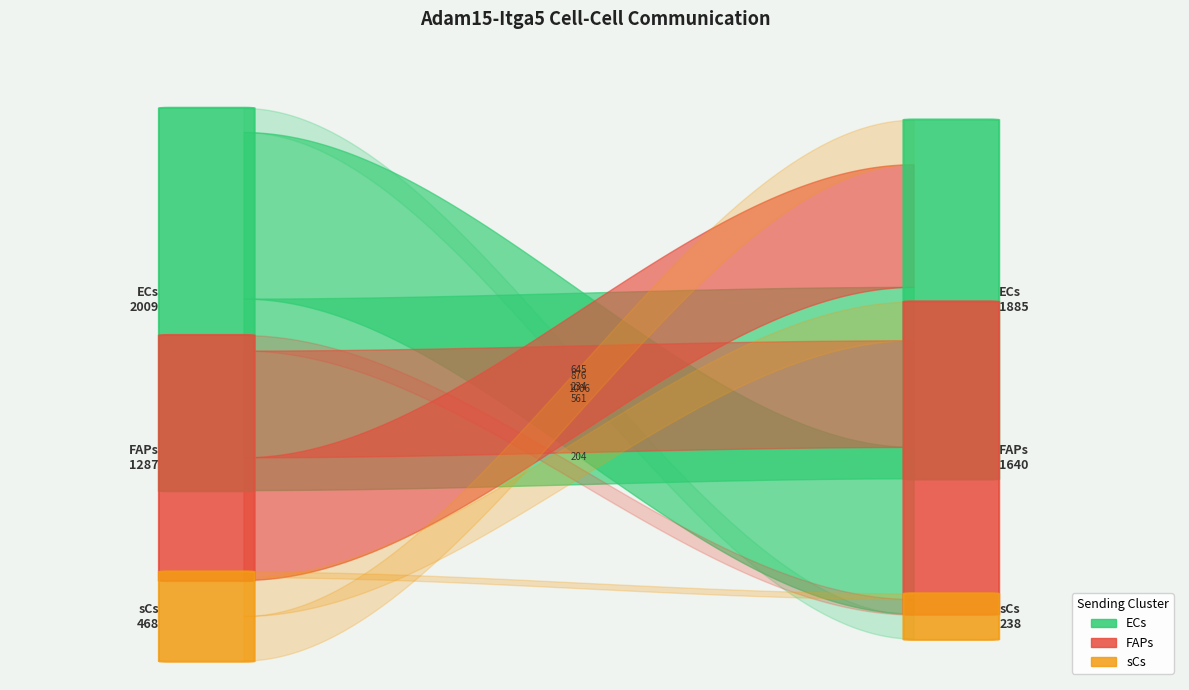

Reading right to left, extract all data points from this chart.

Edge average expression weight: sCs->sCs=29.6	sCs->FAPs=203.9	sCs->ECs=234.4	FAPs->sCs=81.4	FAPs->FAPs=560.9	FAPs->ECs=644.7	ECs->sCs=127.1	ECs->FAPs=875.5	ECs->ECs=1006.4
Edge total expression weight: sCs->sCs=29.6	sCs->FAPs=203.9	sCs->ECs=234.4	FAPs->sCs=81.4	FAPs->FAPs=560.9	FAPs->ECs=644.7	ECs->sCs=127.1	ECs->FAPs=875.5	ECs->ECs=1006.4
Ligand average expression value: sCs->sCs=7.4	sCs->FAPs=7.4	sCs->ECs=7.4	FAPs->sCs=20.3	FAPs->FAPs=20.3	FAPs->ECs=20.3	ECs->sCs=31.7	ECs->FAPs=31.7	ECs->ECs=31.7
Edge avg derived specificity: sCs->sCs=0.0	sCs->FAPs=0.1	sCs->ECs=0.1	FAPs->sCs=0.0	FAPs->FAPs=0.1	FAPs->ECs=0.2	ECs->sCs=0.0	ECs->FAPs=0.2	ECs->ECs=0.3